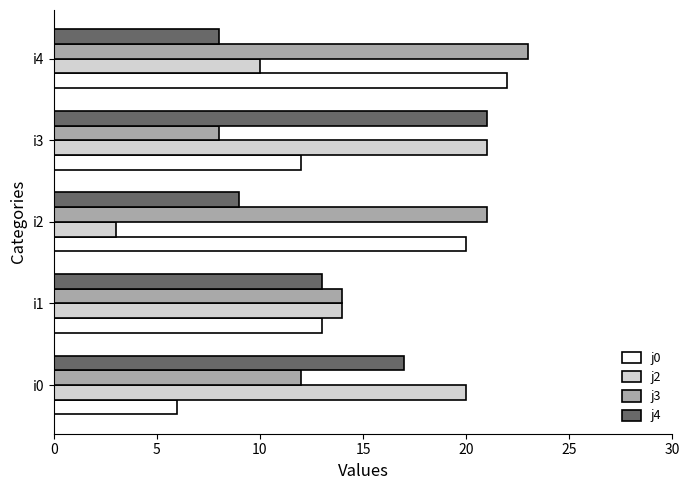

What are all the series names shown in the legend?

j0, j2, j3, j4